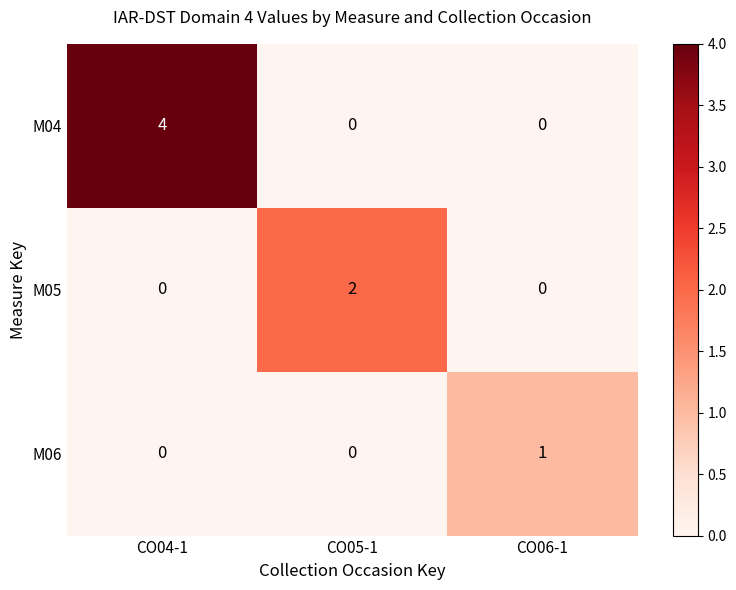

What is the spread (max minus min) of values at CO04-1?

4